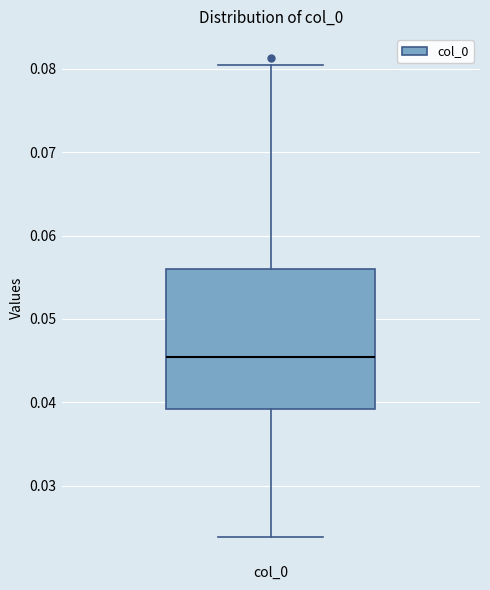

Where is the lower edge of the box for col_0 on the y-axis? The values are not printed on the chart, so give them approximately, as read against the axis.

0.039